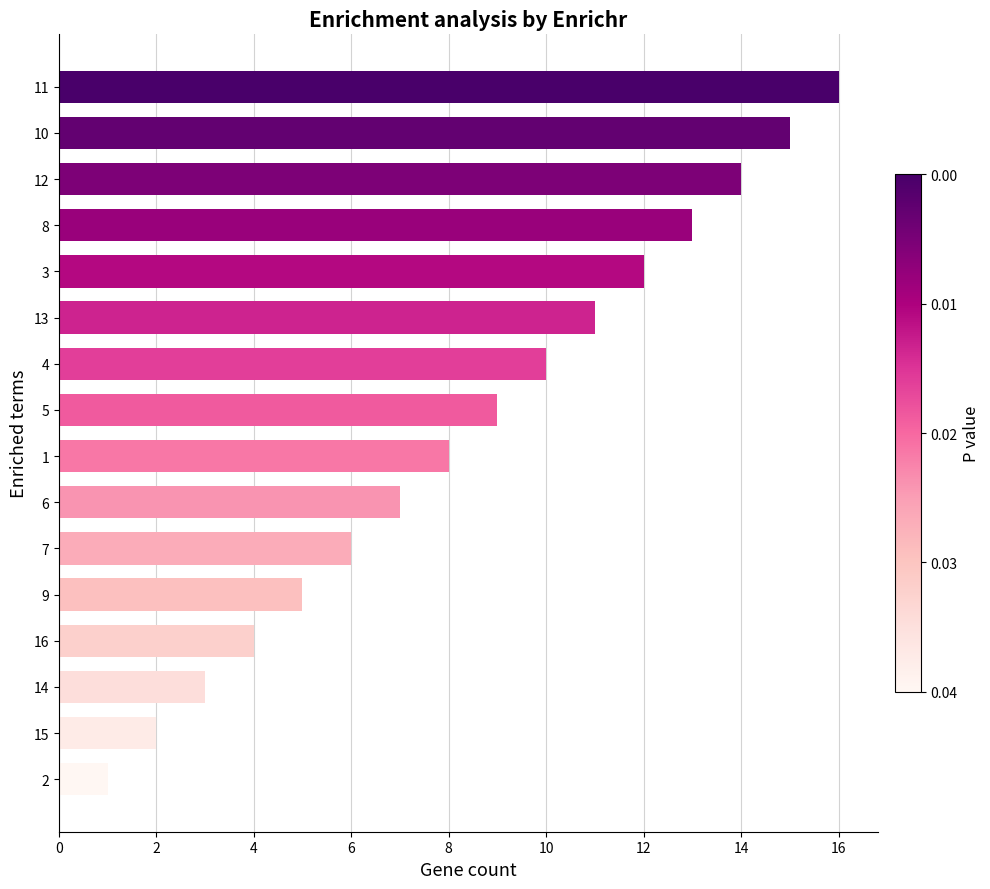

What is the greatest value displayed?

16